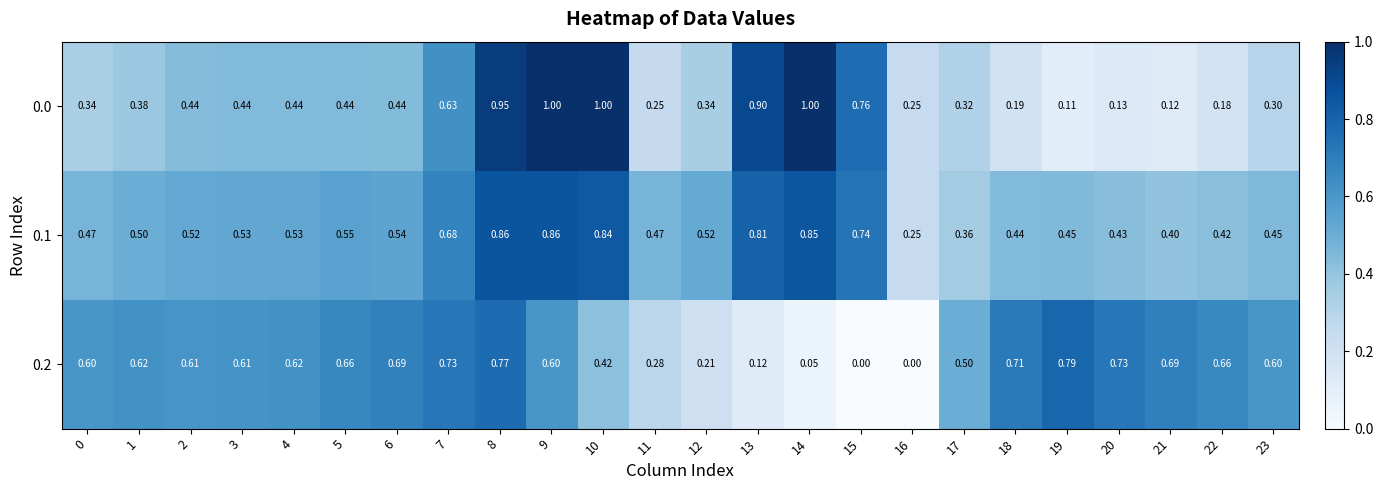

Is the value of 0.2 at 23 greater than the value of 0.0 at 5?

Yes